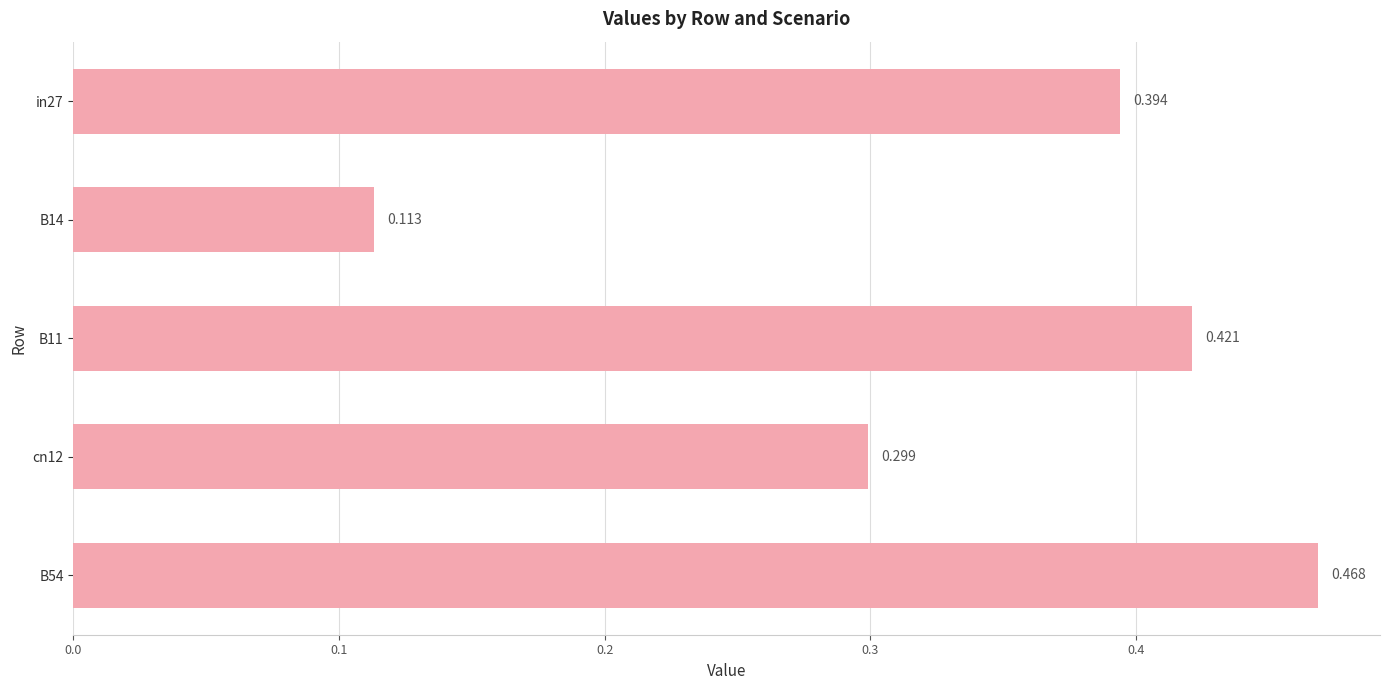

How many bars are there in total?

5